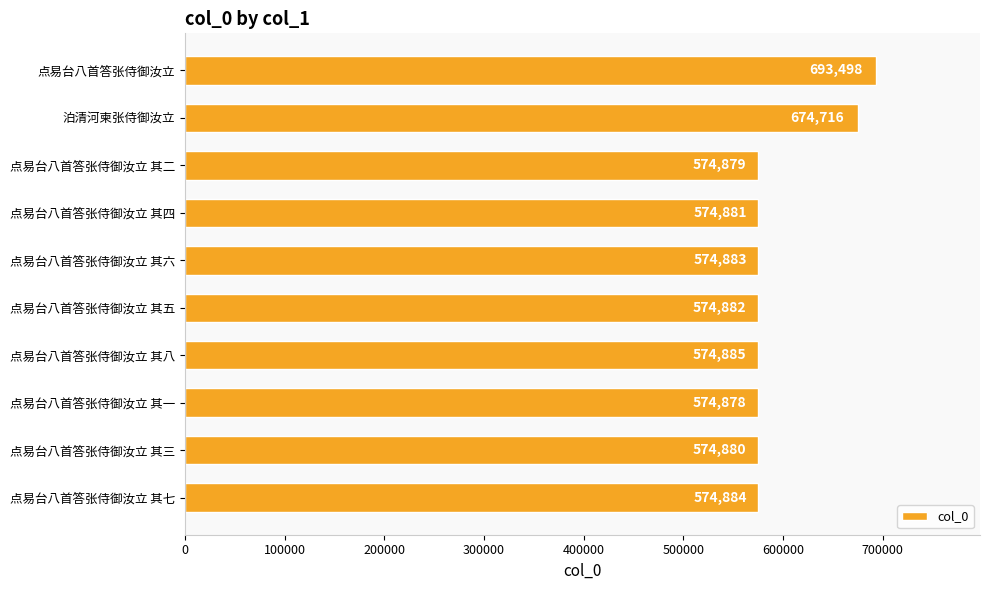

List the labels in order of value, smallest first.

点易台八首答张侍御汝立 其一, 点易台八首答张侍御汝立 其二, 点易台八首答张侍御汝立 其三, 点易台八首答张侍御汝立 其四, 点易台八首答张侍御汝立 其五, 点易台八首答张侍御汝立 其六, 点易台八首答张侍御汝立 其七, 点易台八首答张侍御汝立 其八, 泊清河柬张侍御汝立, 点易台八首答张侍御汝立